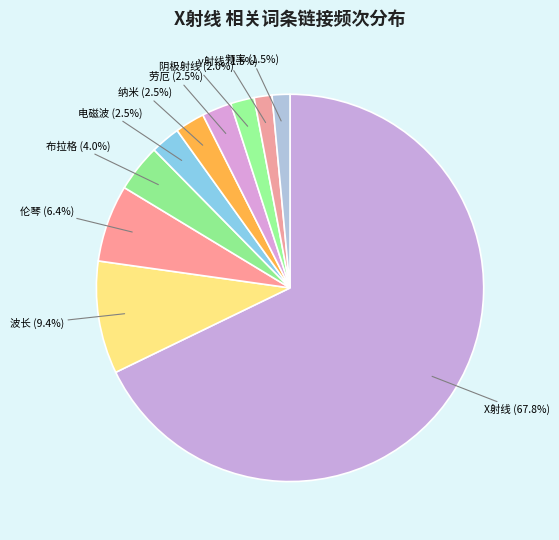

How many segments does this pie chart have?

10